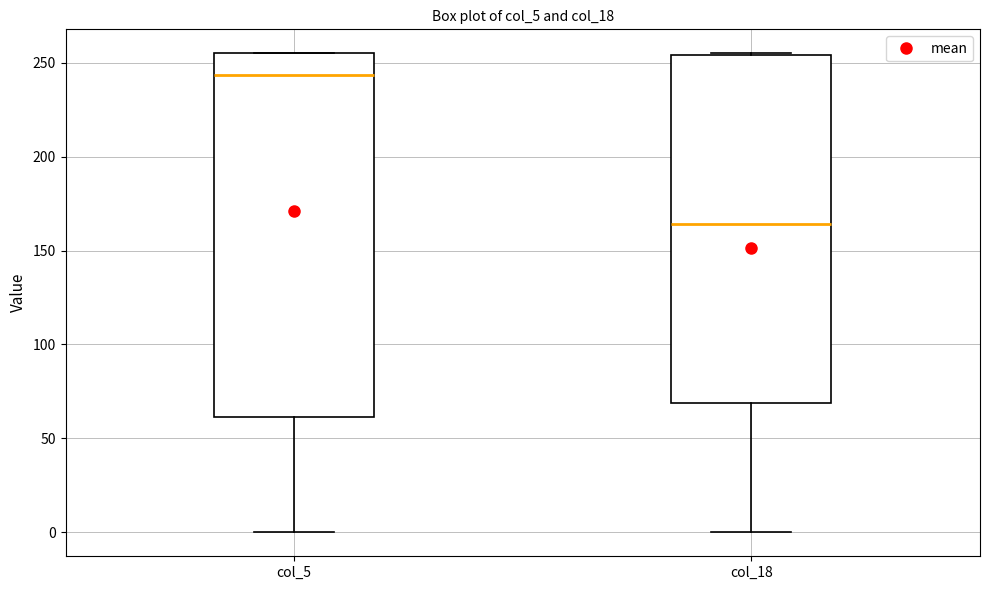

Reading left to right, read every box against the y-axis: the position of its median line, the range the box covers, and the ends of its whiskers. The values are not printed on the chart, so give them approximately, as read against the axis.

col_5: median 245, box 60 to 255, whiskers 0 to 255
col_18: median 165, box 70 to 255, whiskers 0 to 255